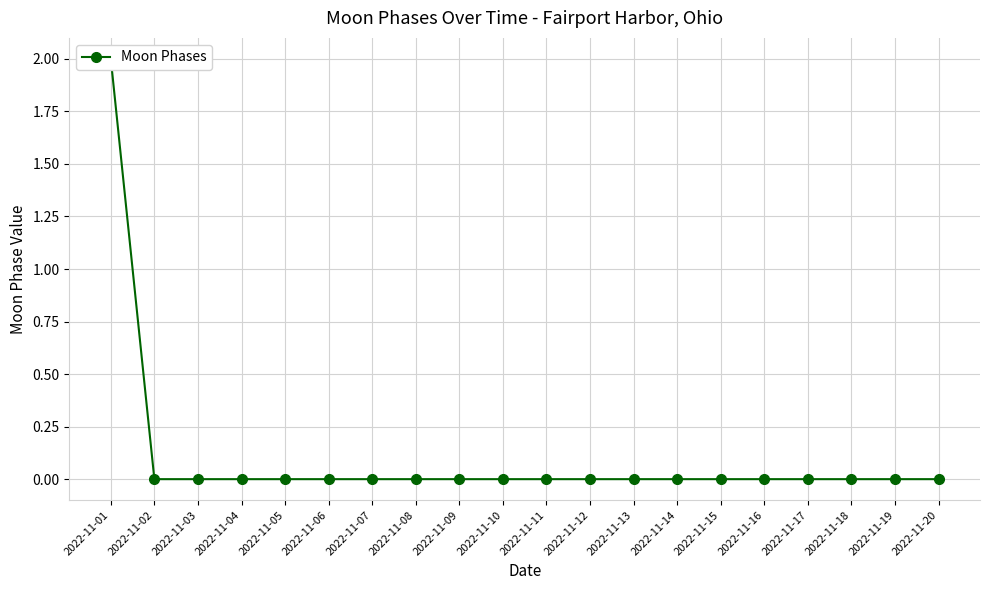

Rank the categories by value from lowest to highest.

2022-11-02, 2022-11-03, 2022-11-04, 2022-11-05, 2022-11-06, 2022-11-07, 2022-11-08, 2022-11-09, 2022-11-10, 2022-11-11, 2022-11-12, 2022-11-13, 2022-11-14, 2022-11-15, 2022-11-16, 2022-11-17, 2022-11-18, 2022-11-19, 2022-11-20, 2022-11-01